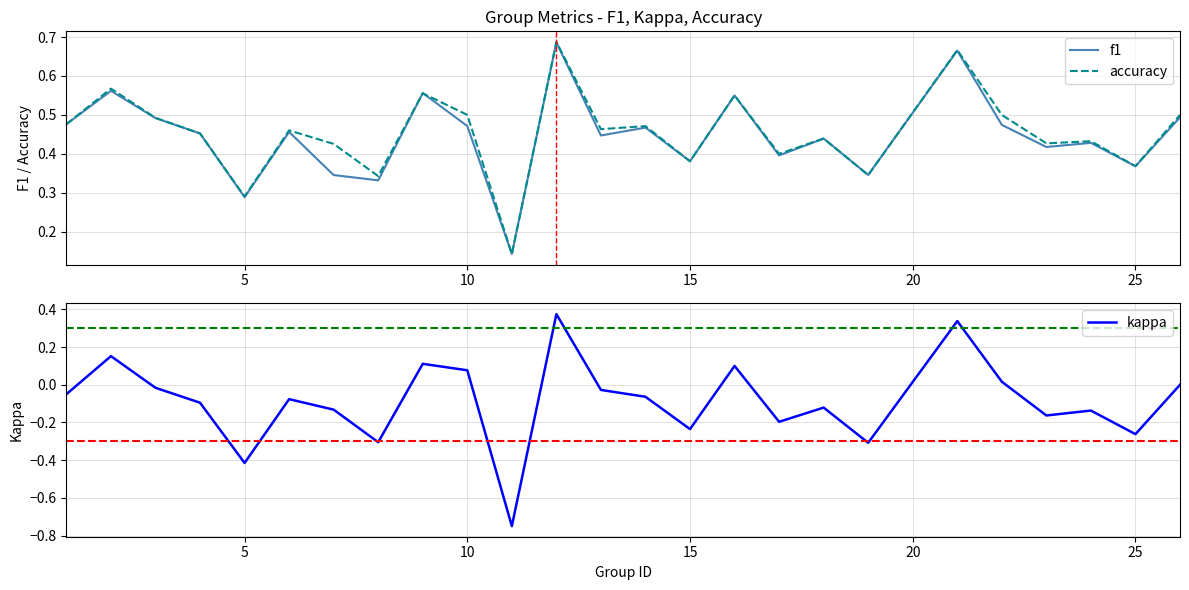

True or false: f1 has a value of 0.7 at 10.

False